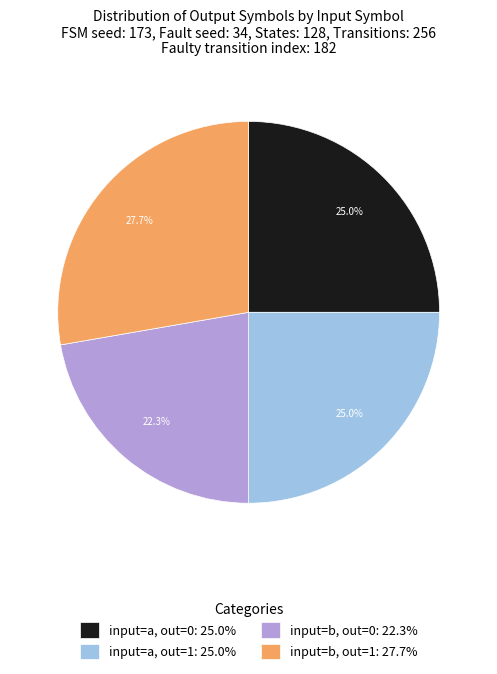

Which category has the smallest portion of the pie?

input=b, out=0: 22.3%